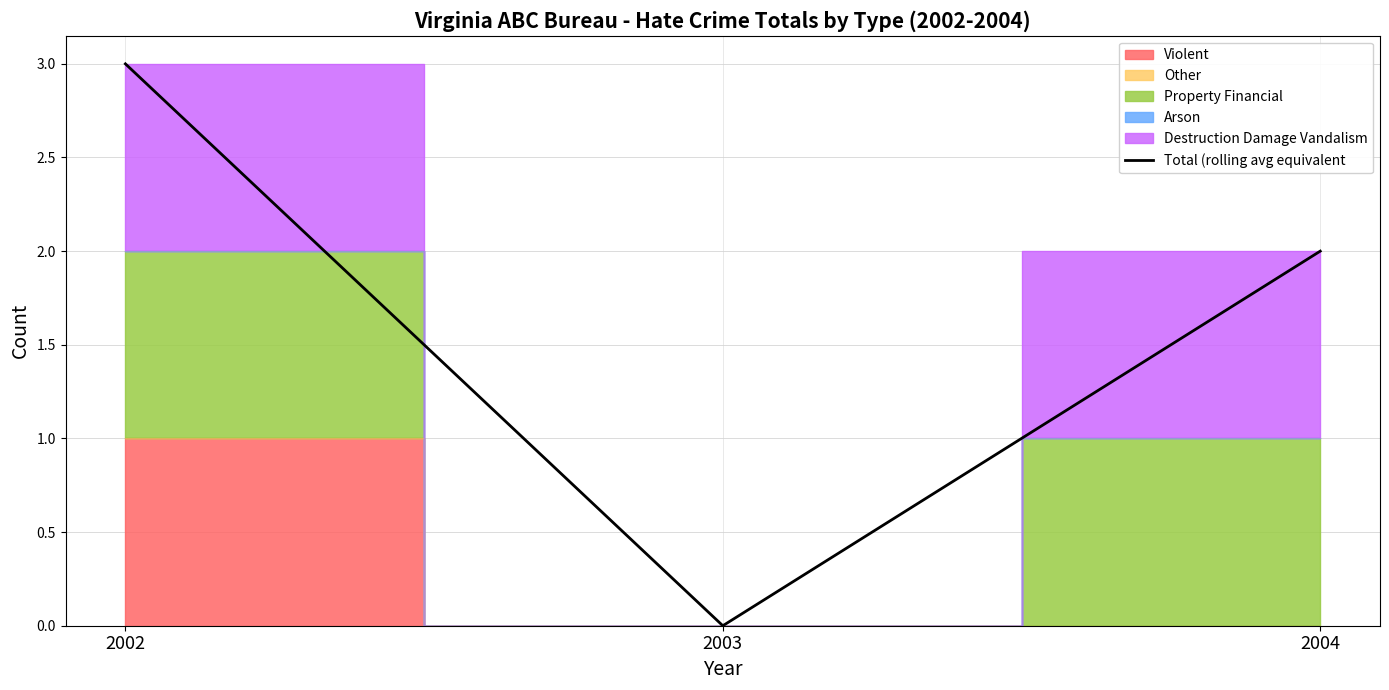

Between 2004 and 2003, which is larger?

2004